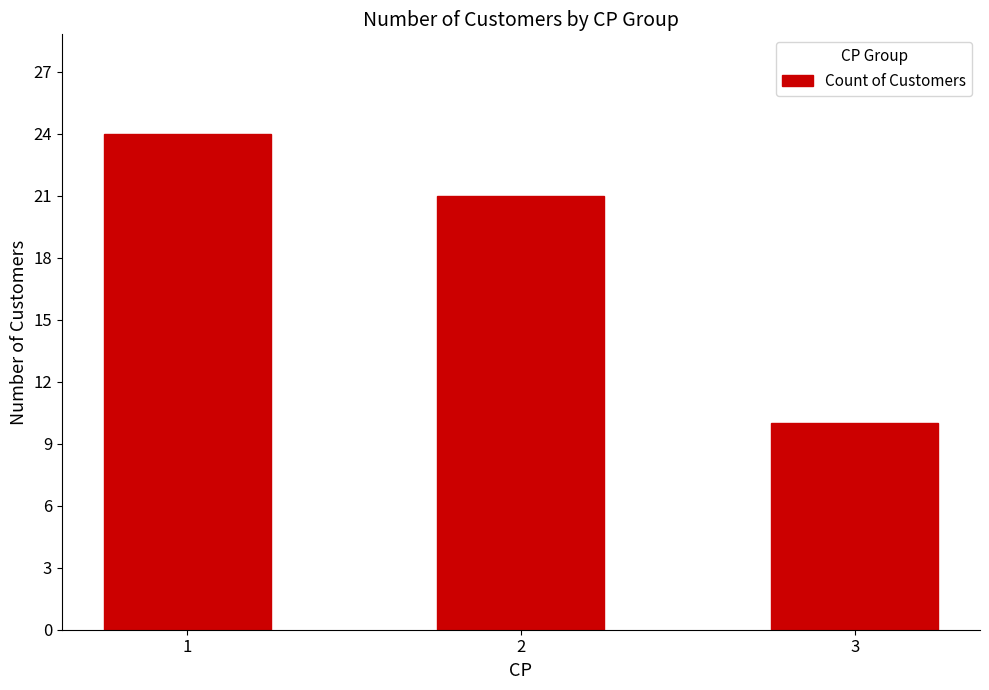

The chart shows a value of 21 at 2. True or false?

True